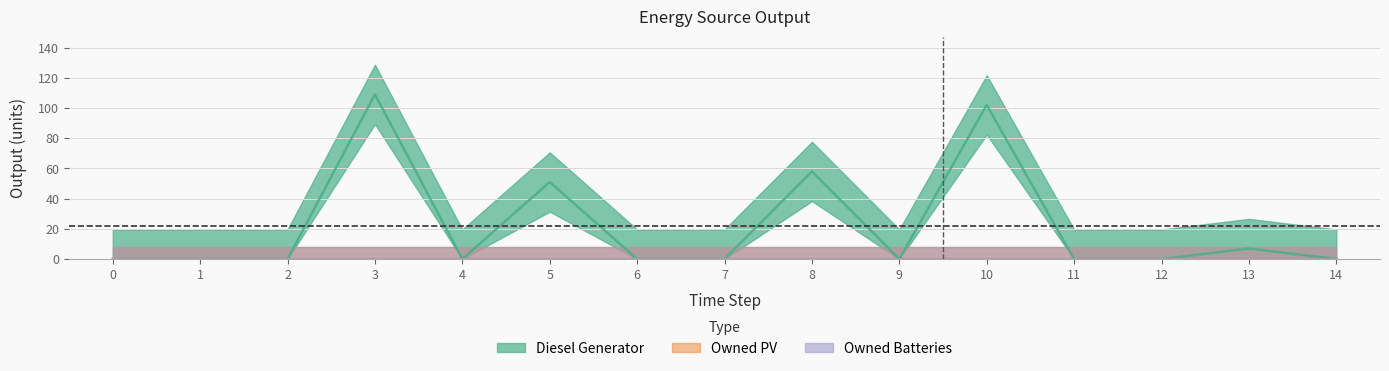

How many lines are shown in the chart?

3